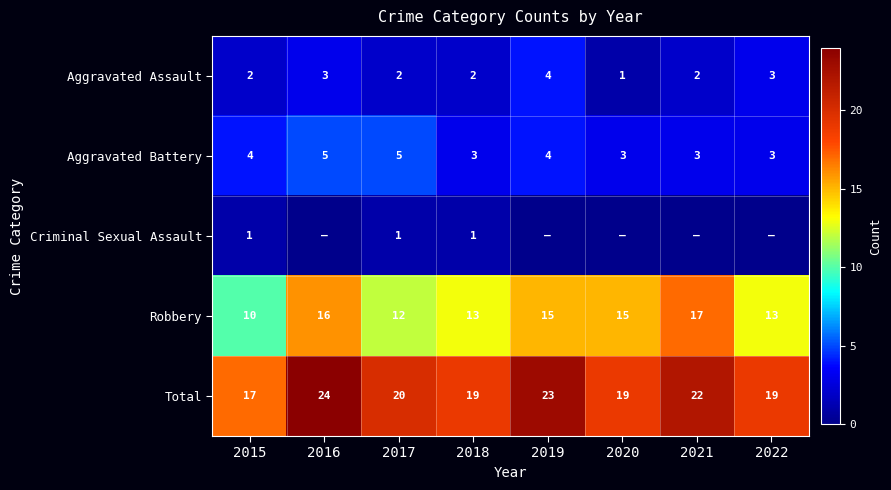

True or false: Robbery has a value of 22 at 2020.

False